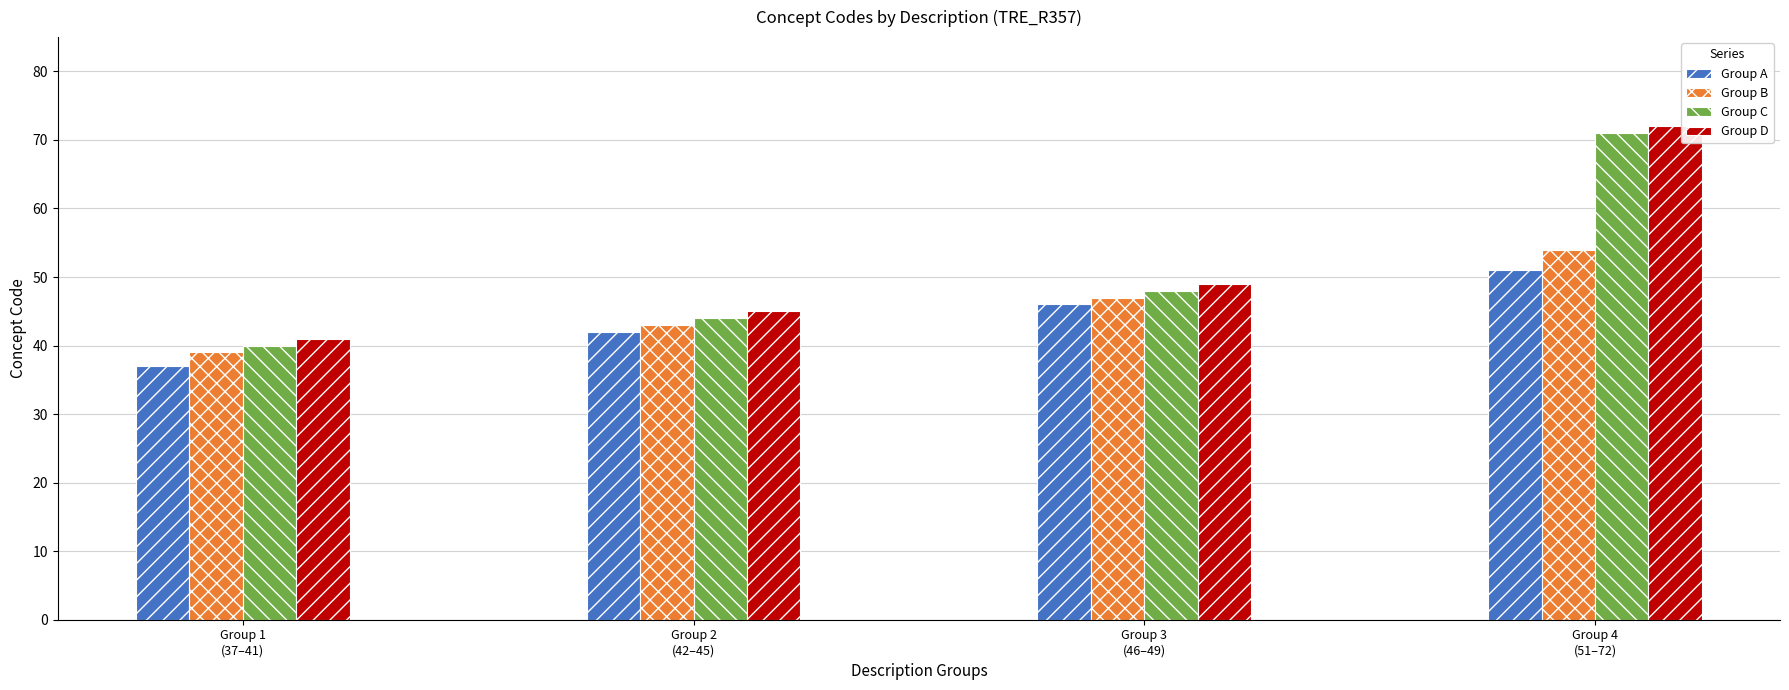

What is the label of the 4th bar from the right?

Group 1
(37–41)